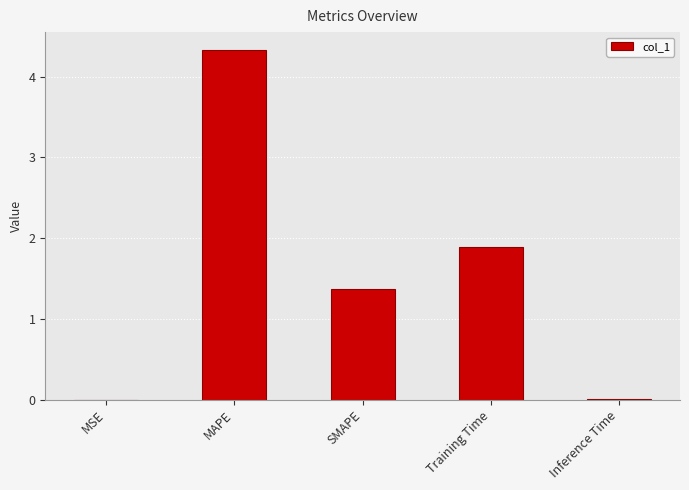

What is the sum of all values?

7.6